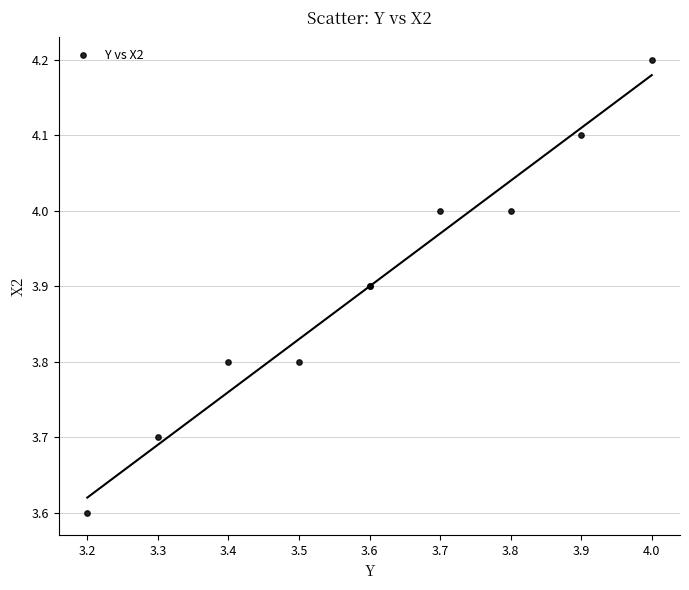

What Y value in the scatter plot is closest to 3?

3.6